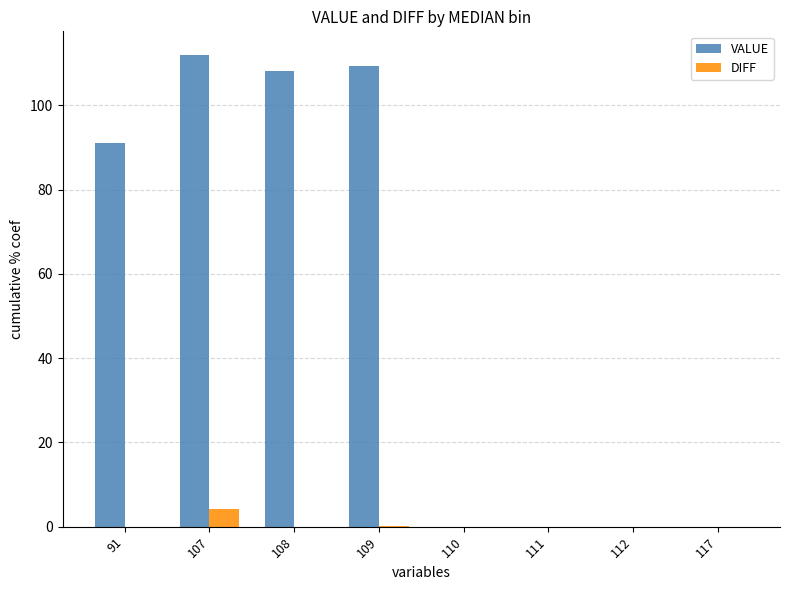

What is the sum of the VALUE values at 108 and 117?

108.2